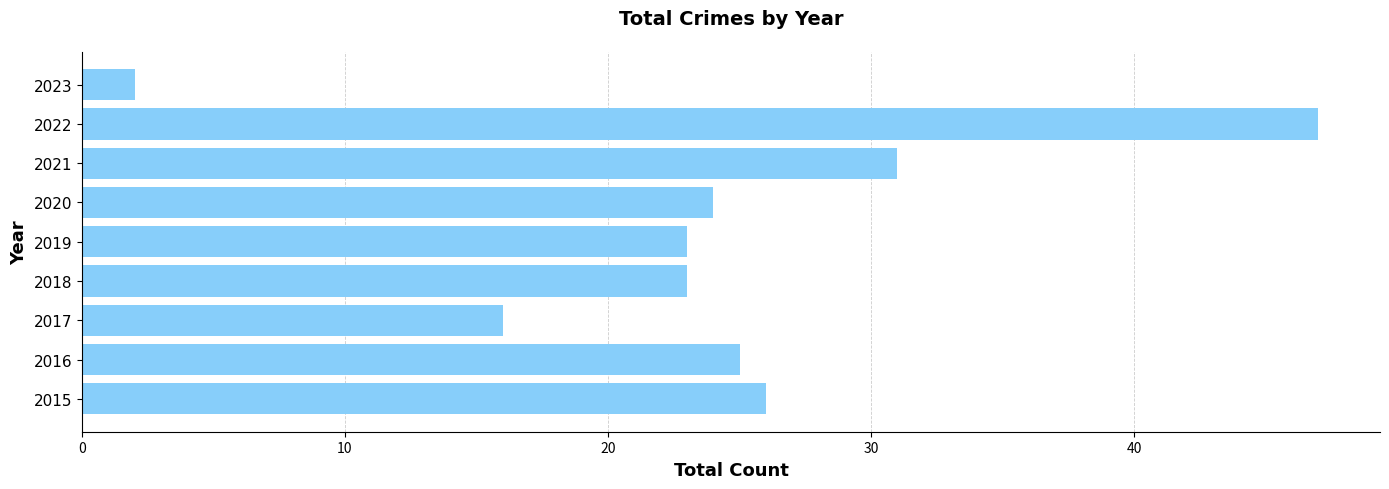

Does the chart contain any negative values?

No